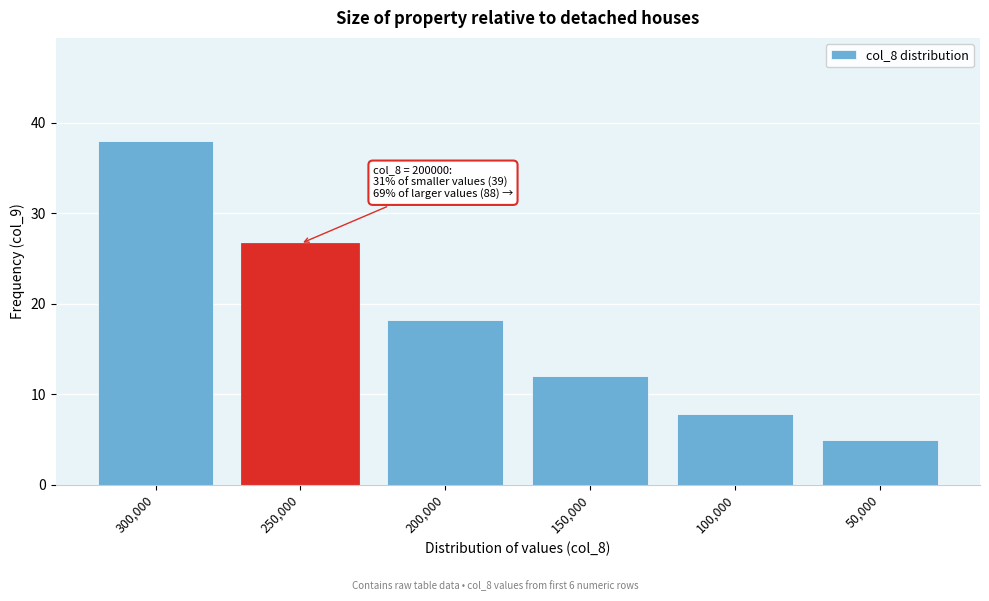

Reading right to left, list all the values displayed in this chart.

50,000=5.0	100,000=7.8	150,000=12.1	200,000=18.2	250,000=26.7	300,000=38.0